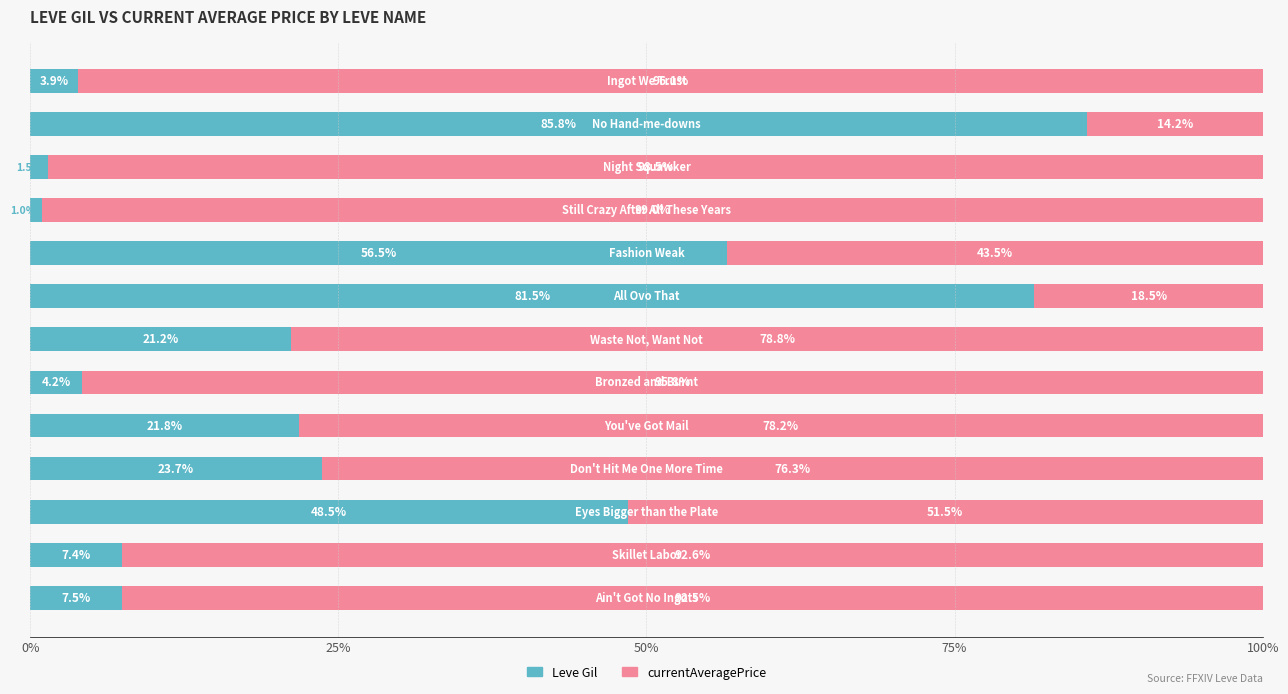

What is the average value of the Leve Gil series?

28.0